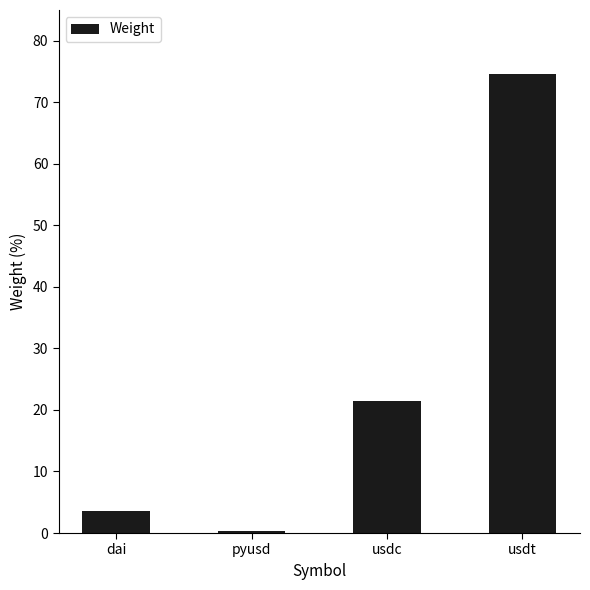

What is the smallest value displayed?

0.3